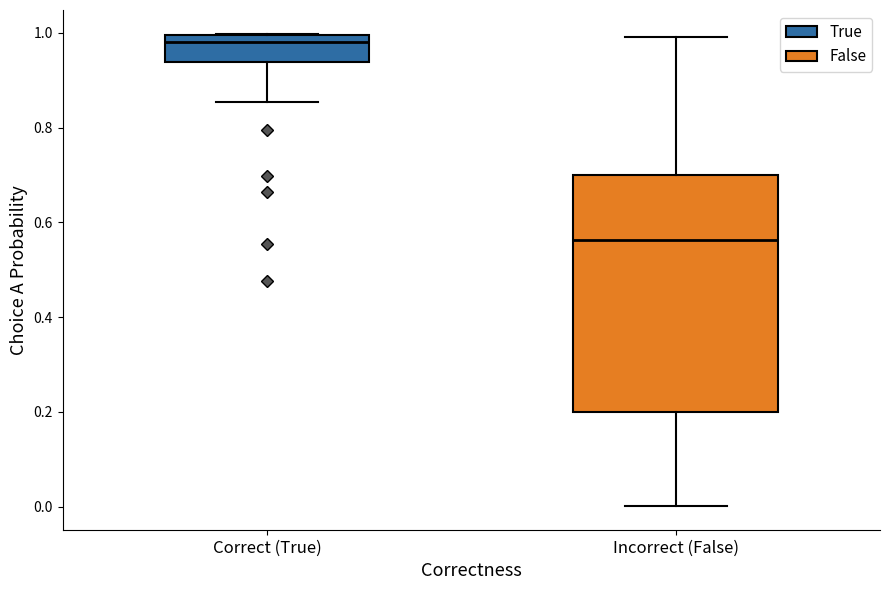

Which box's median line is the highest?

Correct (True)